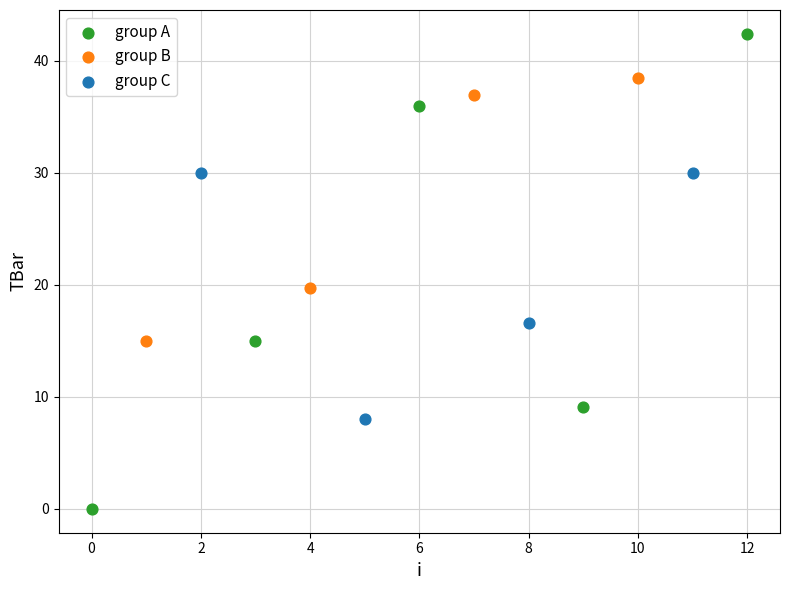

Which series contains the highest Y value?

group A